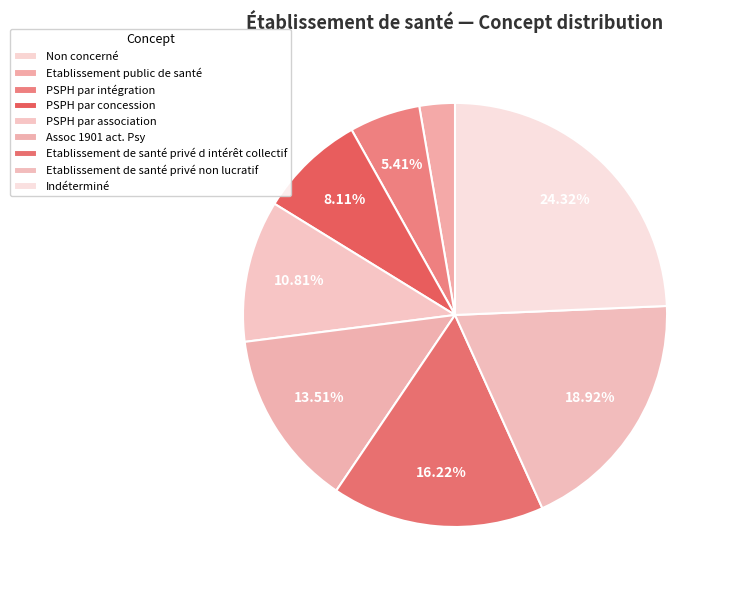

Is it true that Non concerné is 0% of the pie?

True